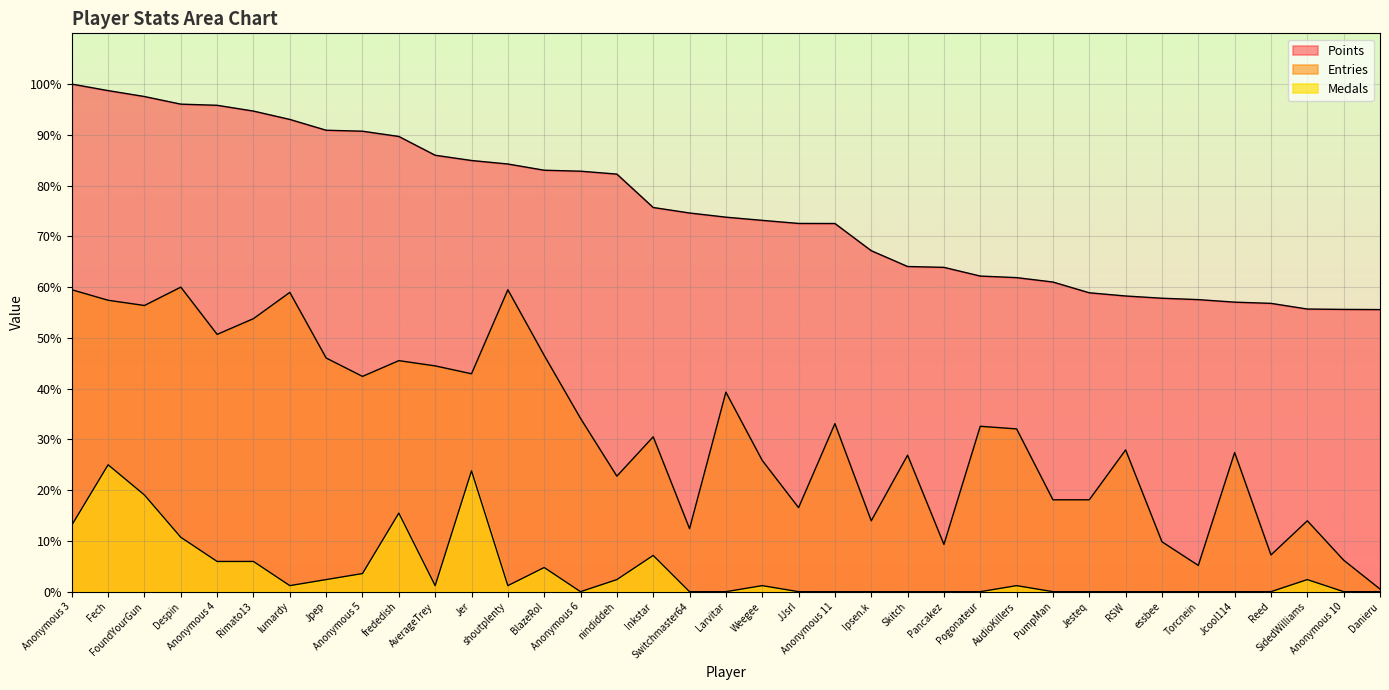

True or false: Entries and Medals intersect in this chart.

False